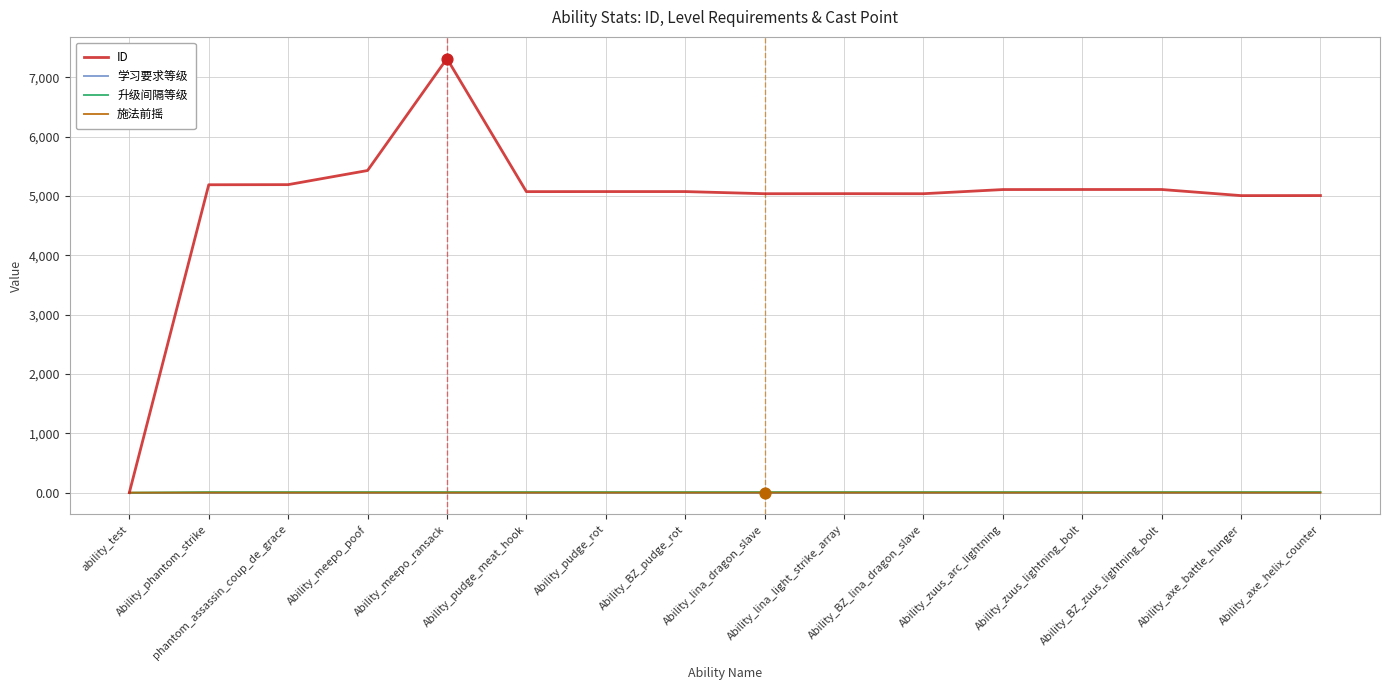

At how many categories does at least one series exceed 871?

15